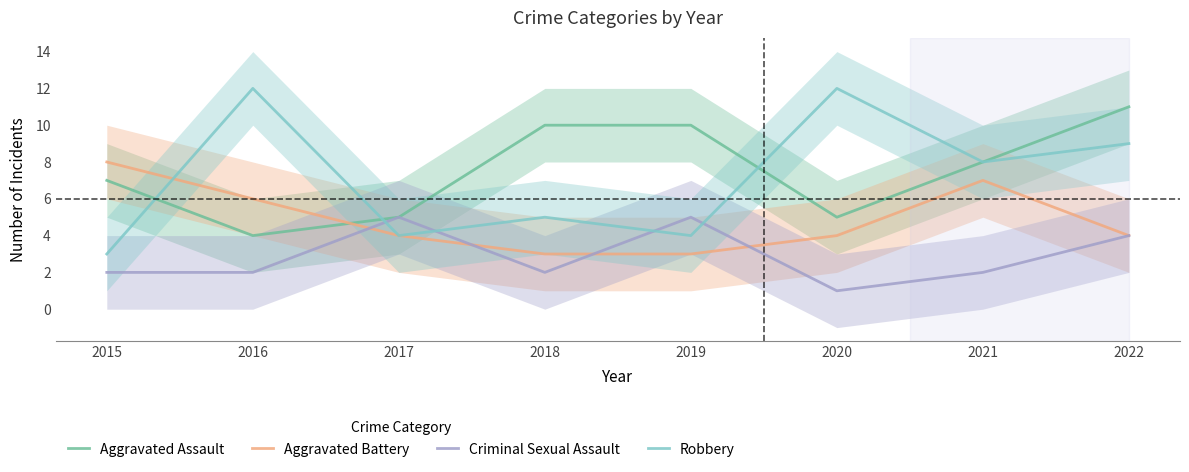

Where is the first local minimum for Aggravated Assault?

2016